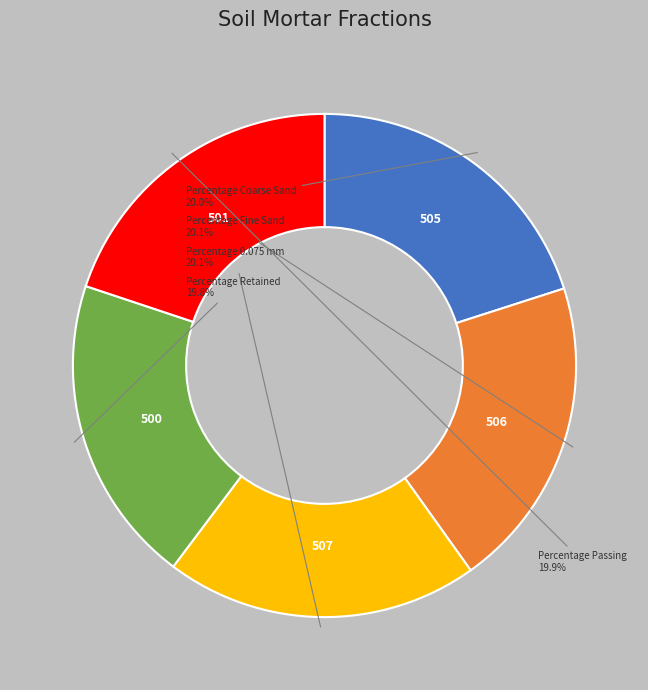

Approximately how many times larger is the value at Percentage 0.075 mm compared to Percentage Coarse Sand?

1.0